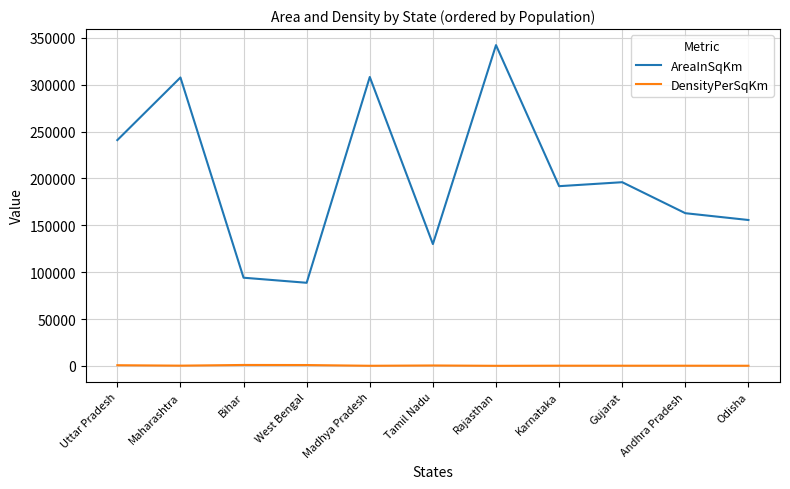

Rank the series at Karnataka from highest to lowest value.

AreaInSqKm, DensityPerSqKm